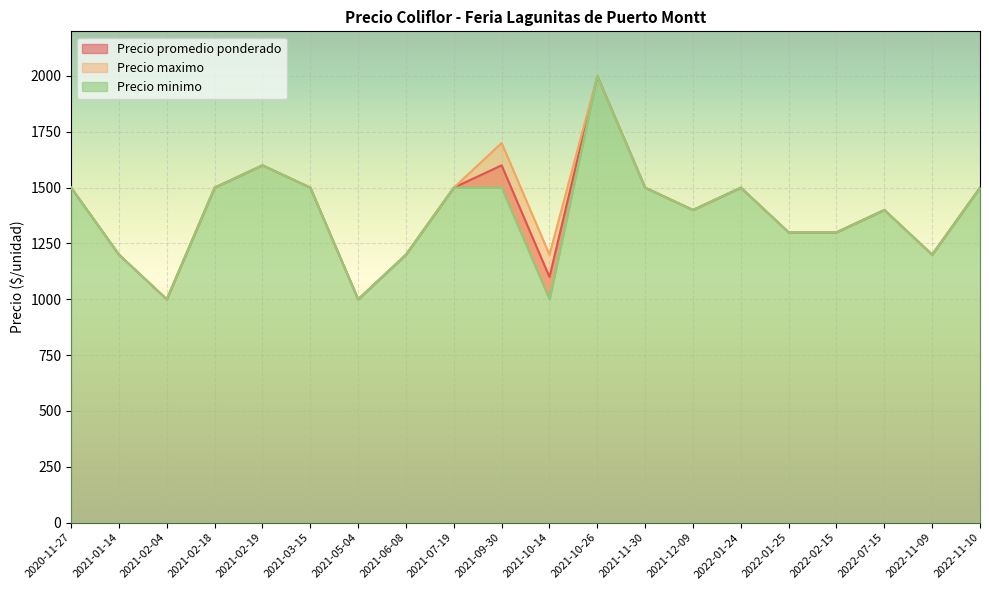

True or false: Precio maximo has a value of 754 at 2021-10-26.

False